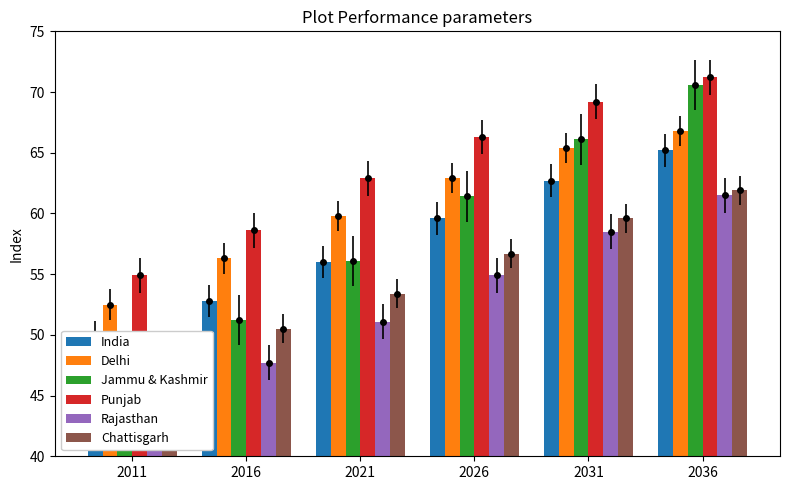

Read the Chattisgarh value at 2011.

48.2